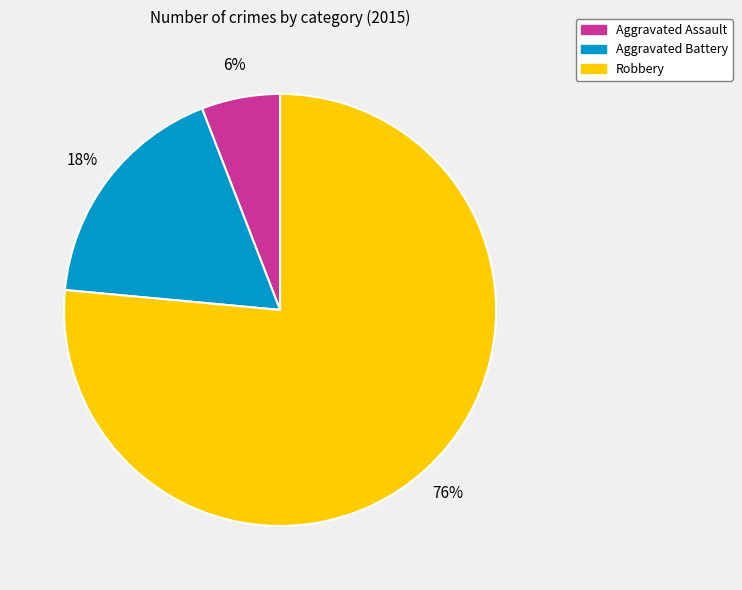

Which has a higher value, Aggravated Battery or Aggravated Assault?

Aggravated Battery